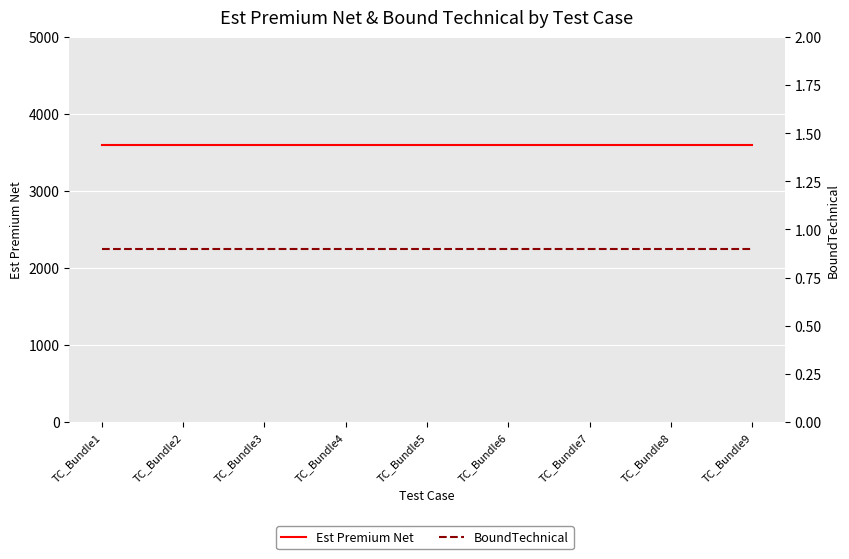

Between TC_Bundle9 and TC_Bundle5, which is larger?

TC_Bundle9